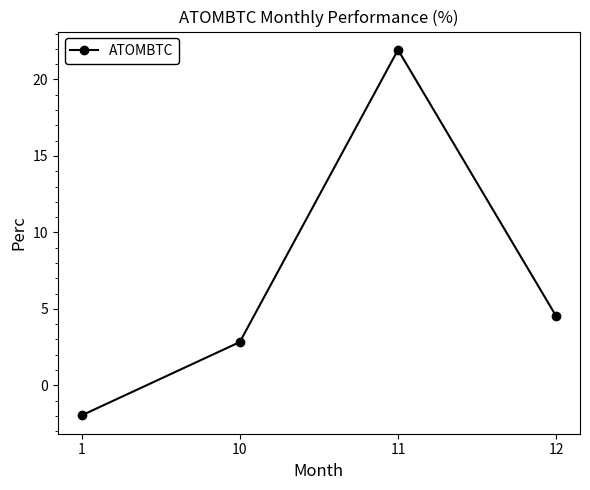

Rank the categories by value from lowest to highest.

1, 10, 12, 11